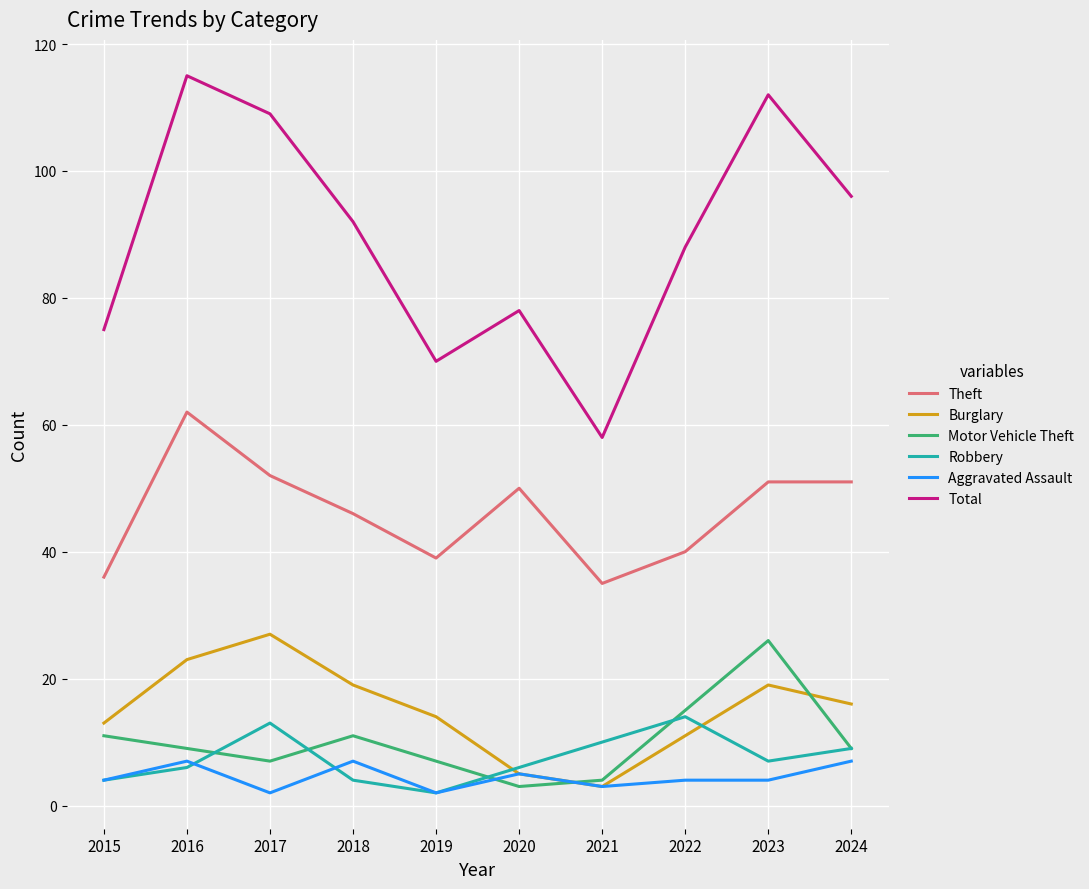

What is the spread (max minus min) of values at 2022?

84